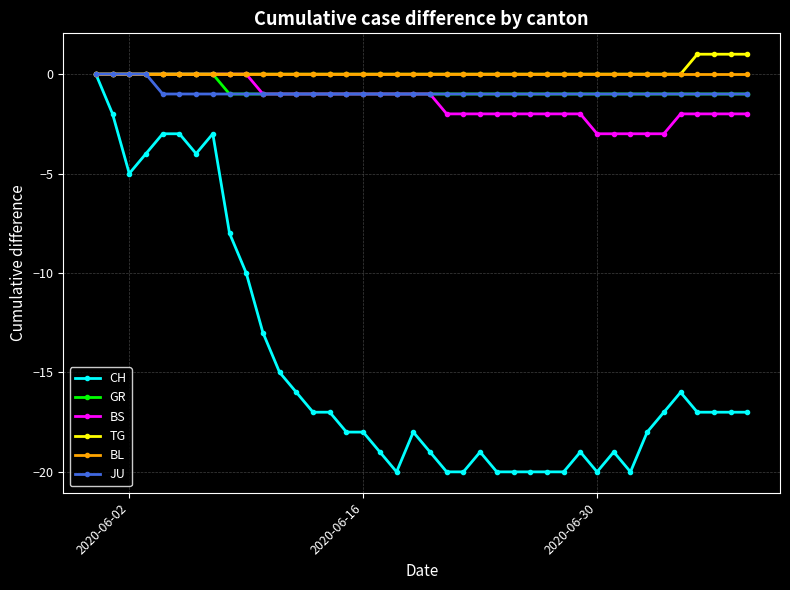

At how many categories does at least one series exceed -12?

40